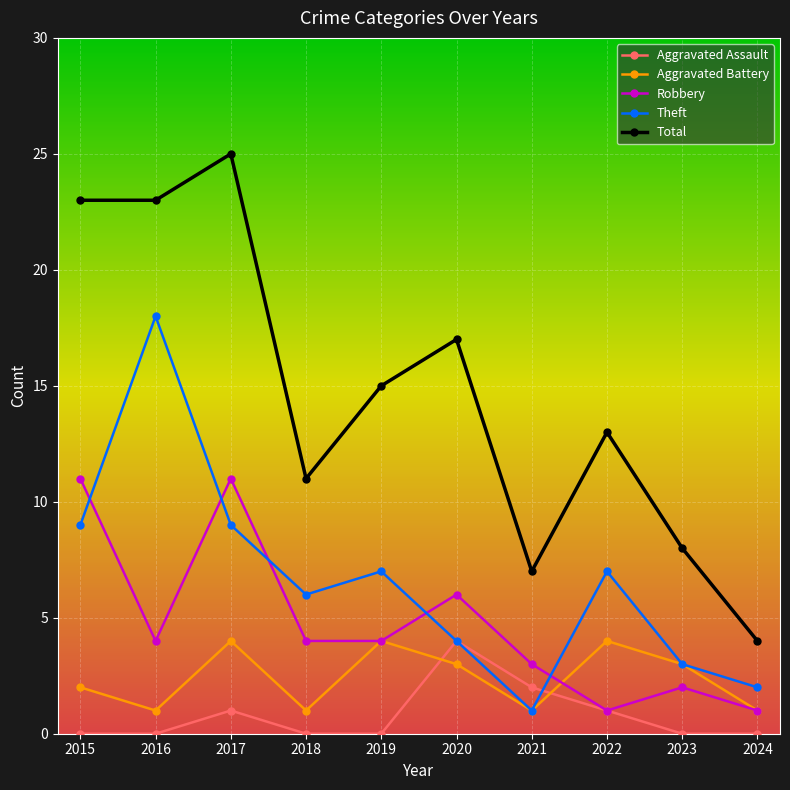

Which series has the widest spread of values?

Total